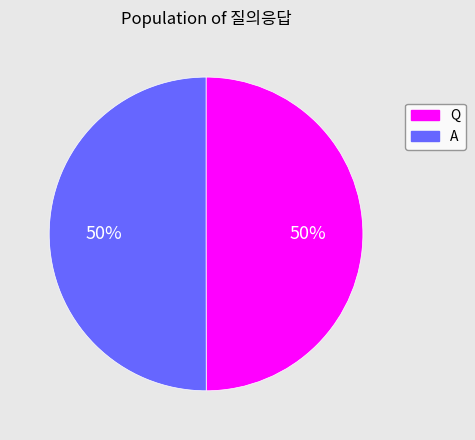

To the nearest percent, what is the combined percentage of Q and A?

100%